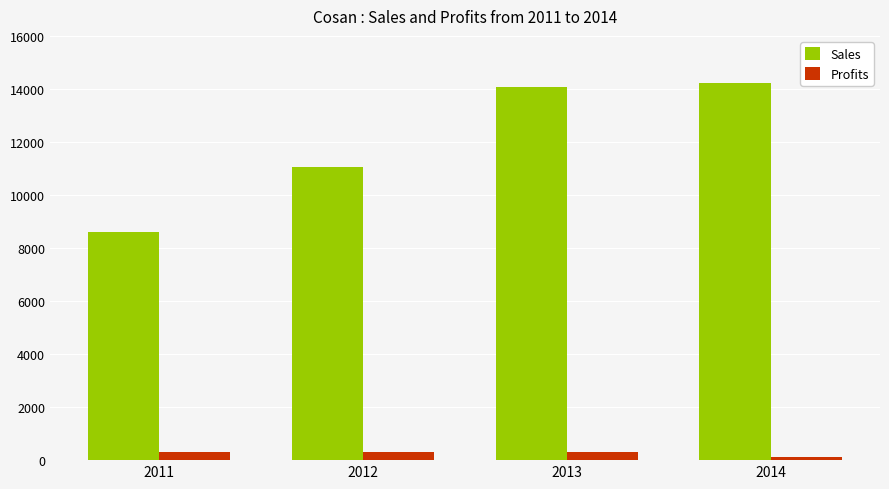

What is the spread (max minus min) of values at 2012?

10779.5